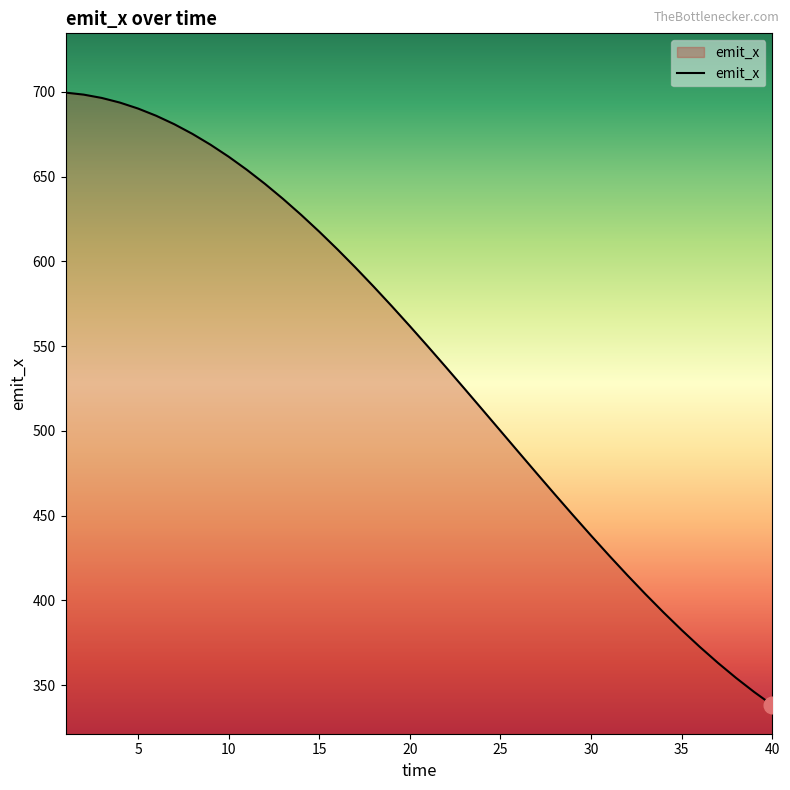

What is the maximum value shown in the chart?

699.6